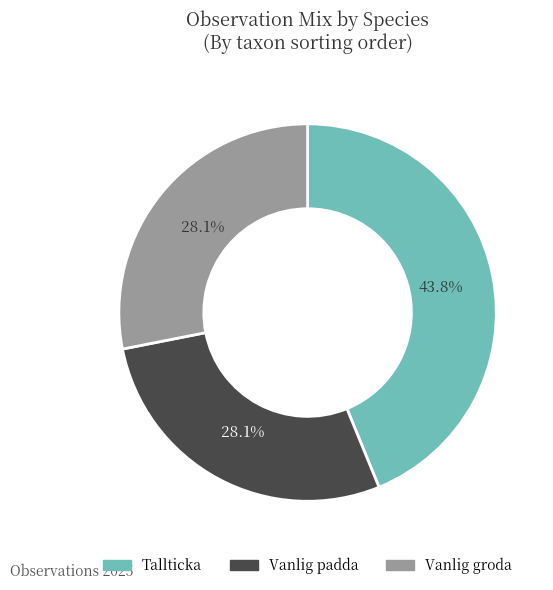

Does any single category account for the majority?

No